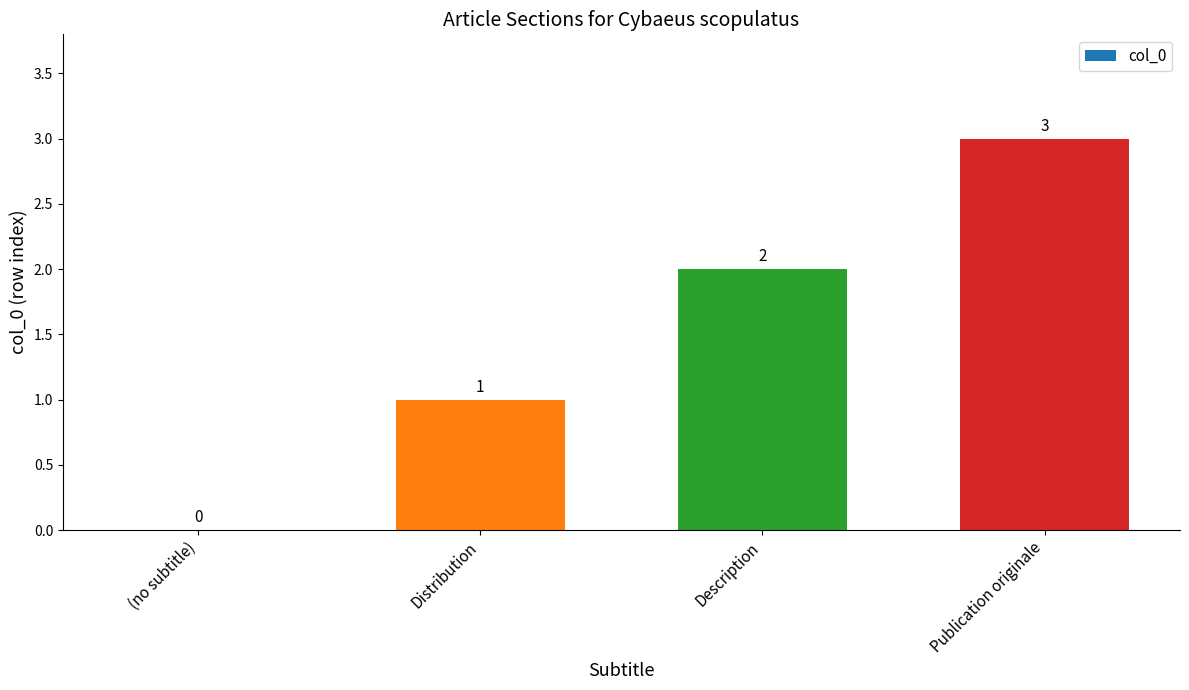

The chart shows a value of 2 at Distribution. True or false?

False